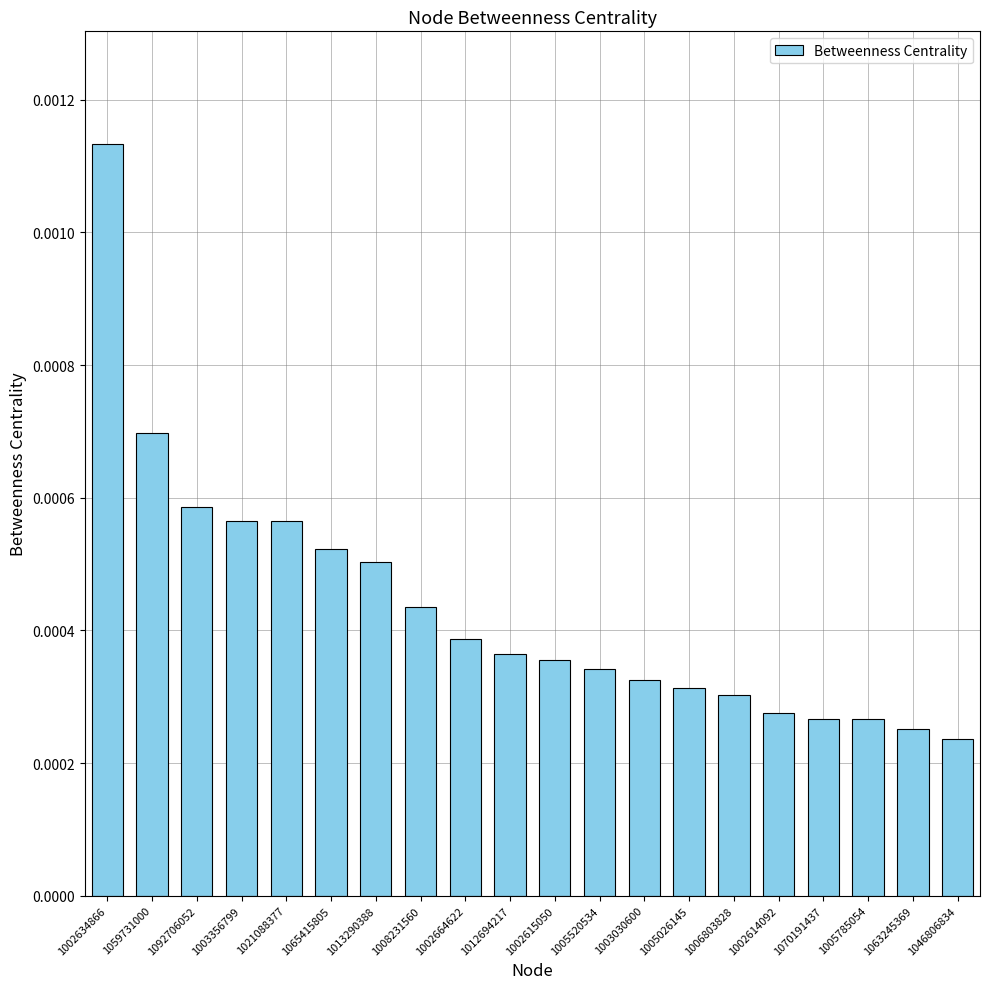

At which category does the chart reach its peak across all series?

1002634866